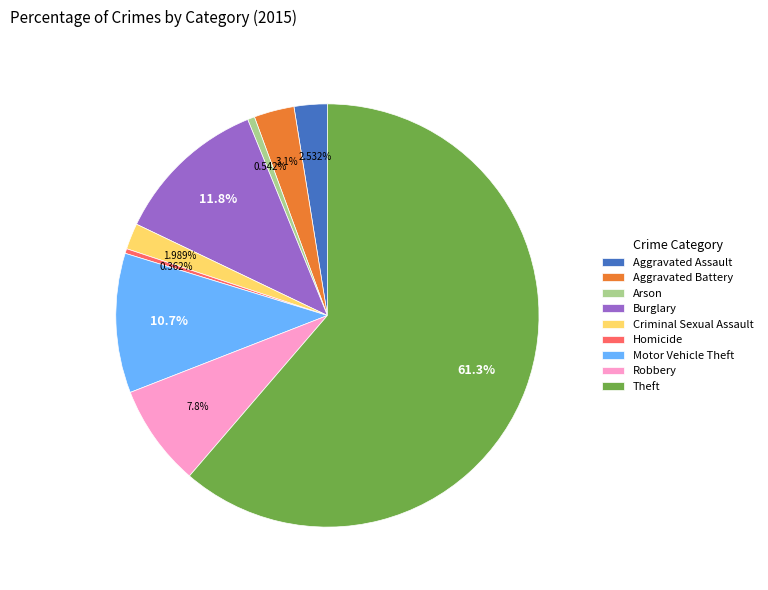

Combined, do Aggravated Assault and Burglary account for over 50%?

No